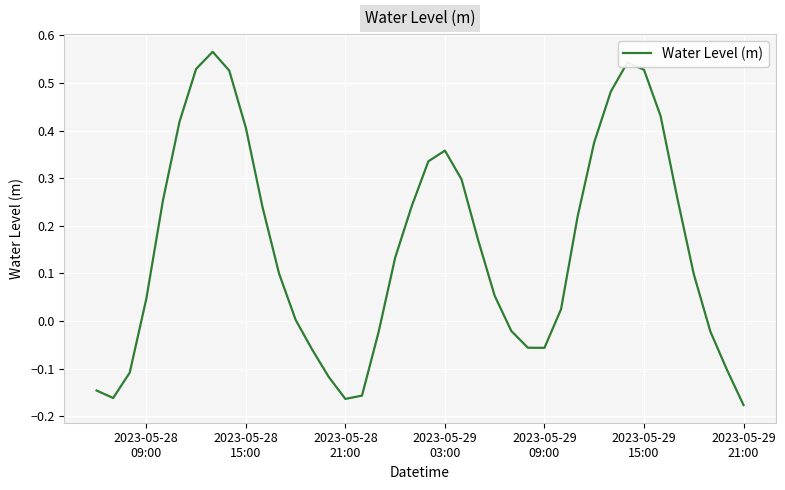

What is the difference between the maximum and minimum values?

0.7